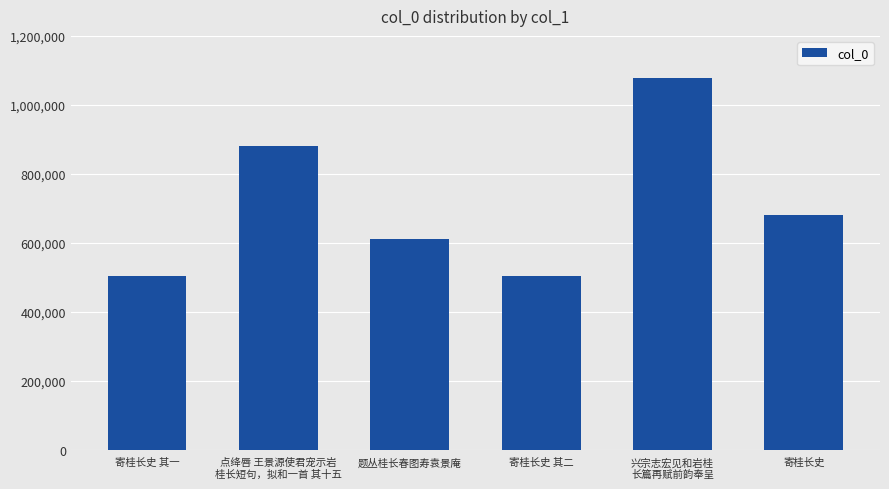

What is the label of the 3rd bar from the left?

题丛桂长春图寿袁景庵